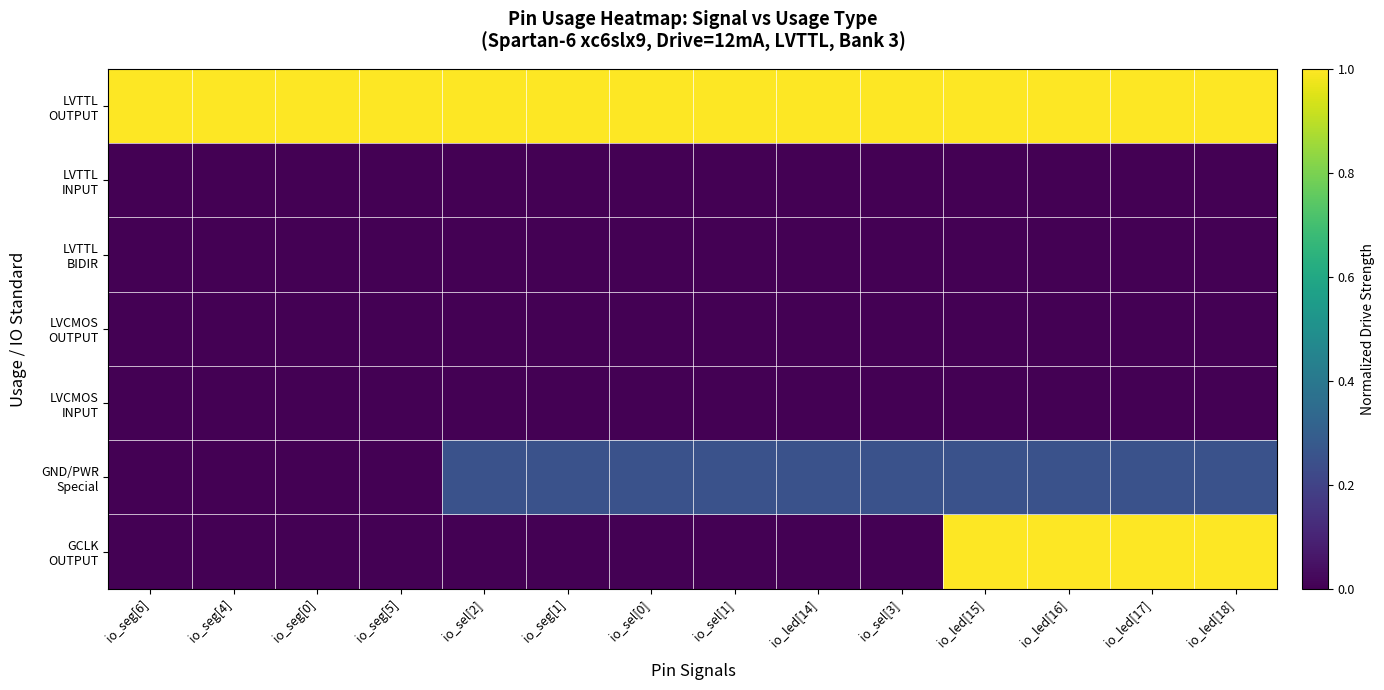

What is the total value across all series at io_led[16]?

2.2